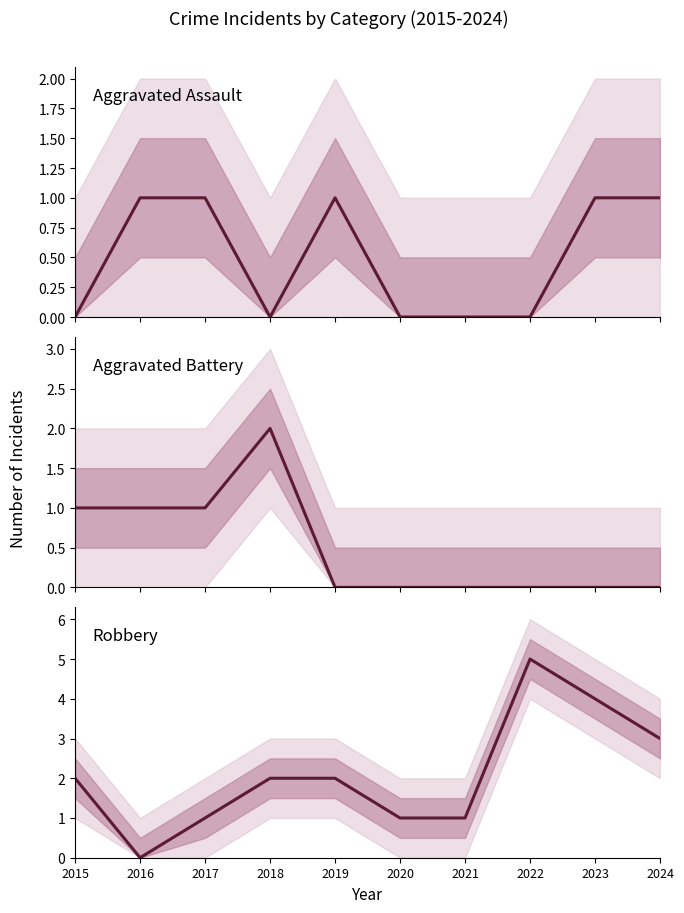

Which category has the highest value in the Aggravated Battery series?

2018